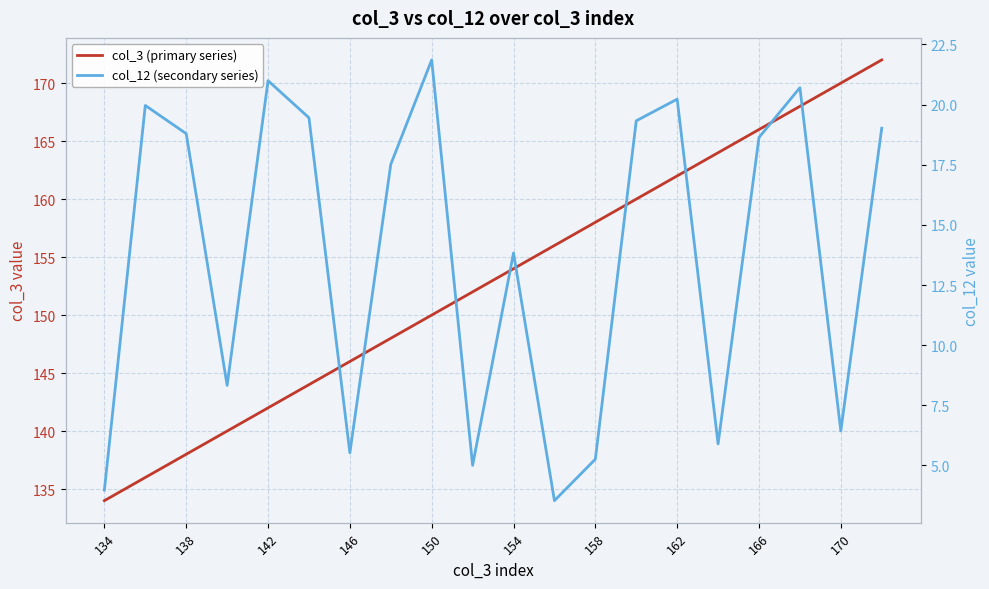

What are all the series names shown in the legend?

col_3 (primary series), col_12 (secondary series)